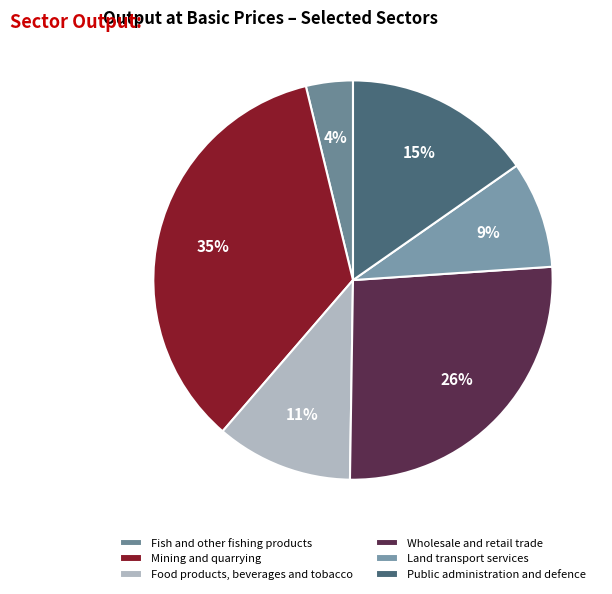

Do Fish and other fishing products and Mining and quarrying together represent more than half of the pie?

No